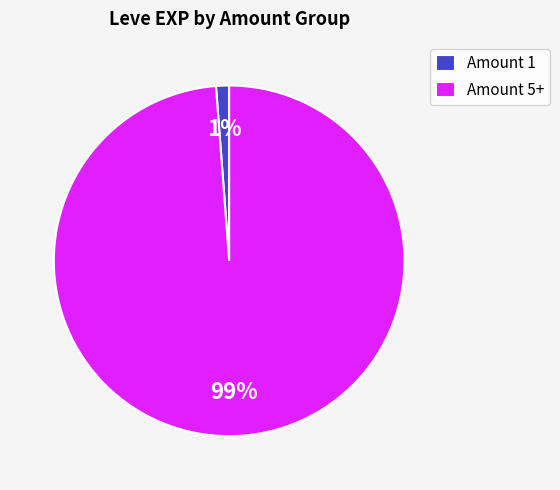

Which slice is the largest?

Amount 5+